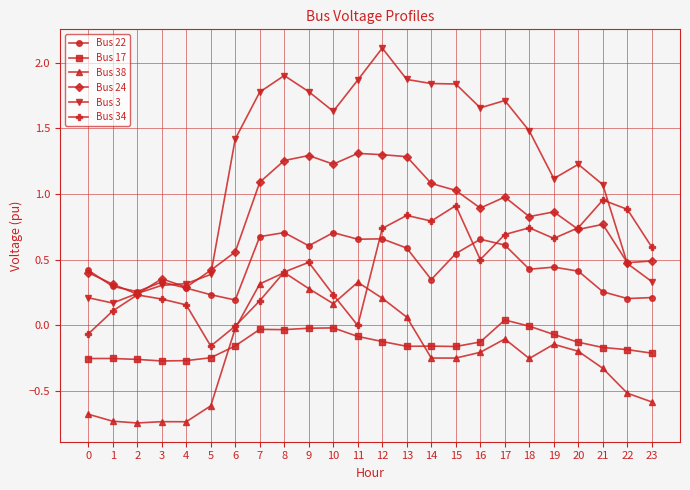

At which category does Bus 24 reach its first local peak?

3